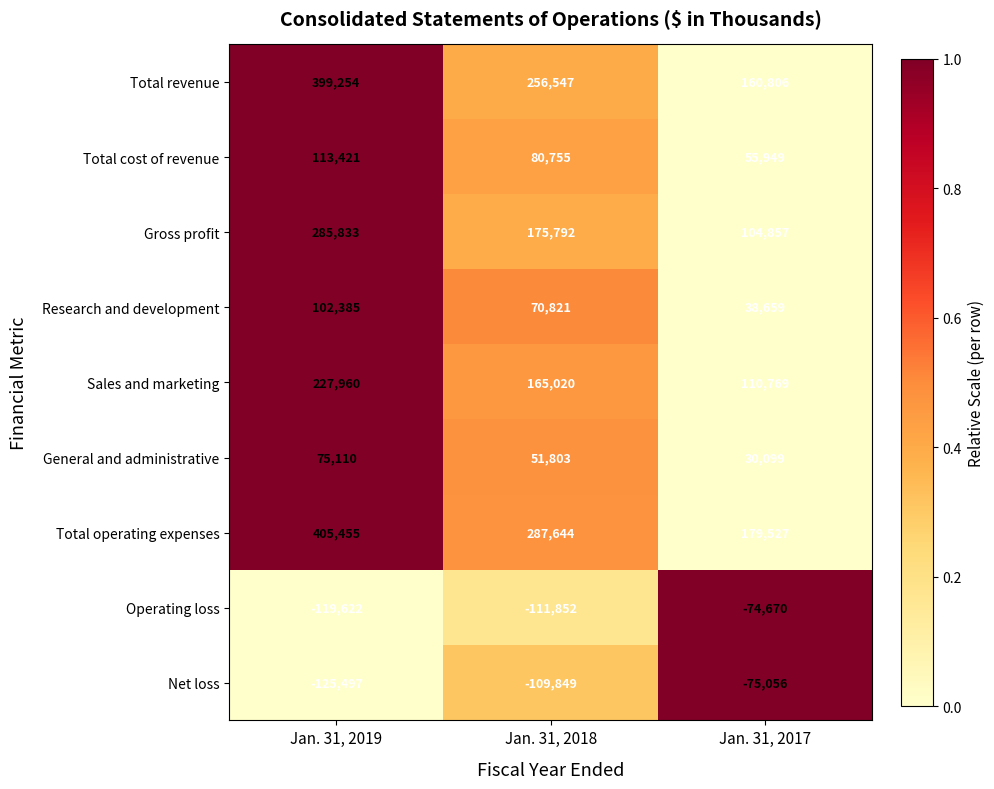

The value of Total revenue at Jan. 31, 2019 is 668247. True or false?

False